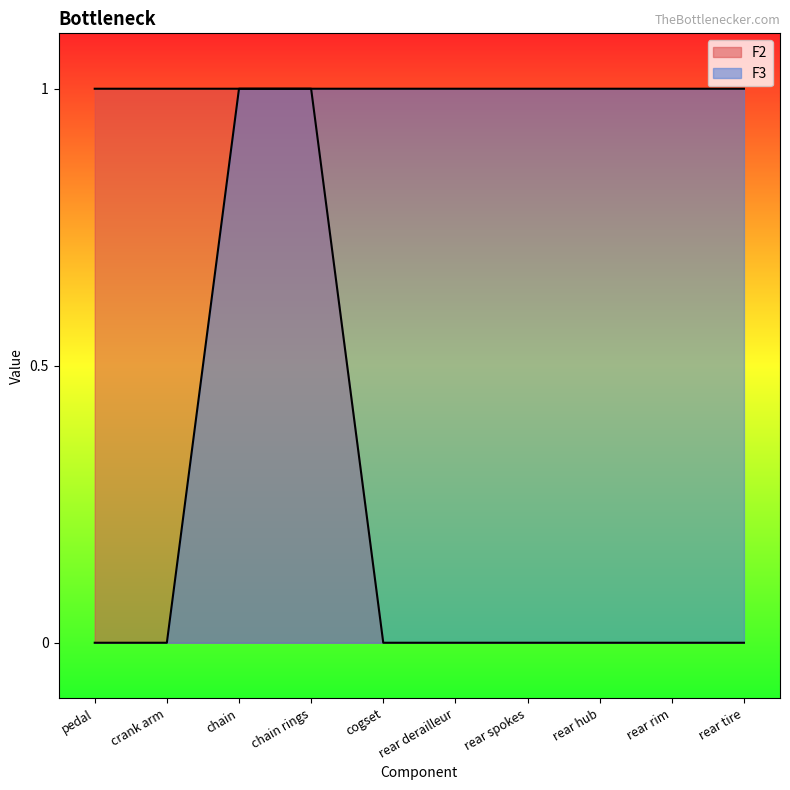

What are all the series names shown in the legend?

F2, F3